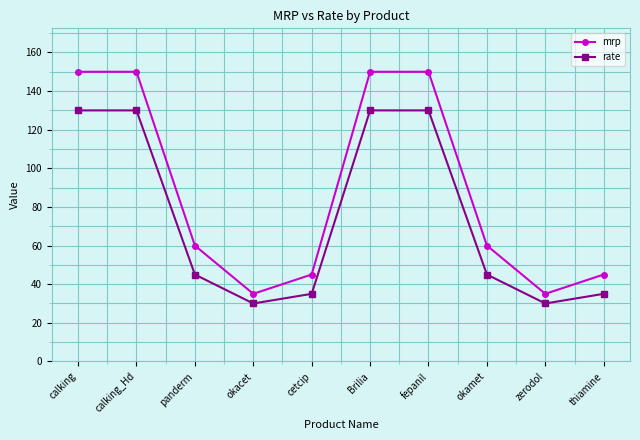

What are all the series names shown in the legend?

mrp, rate